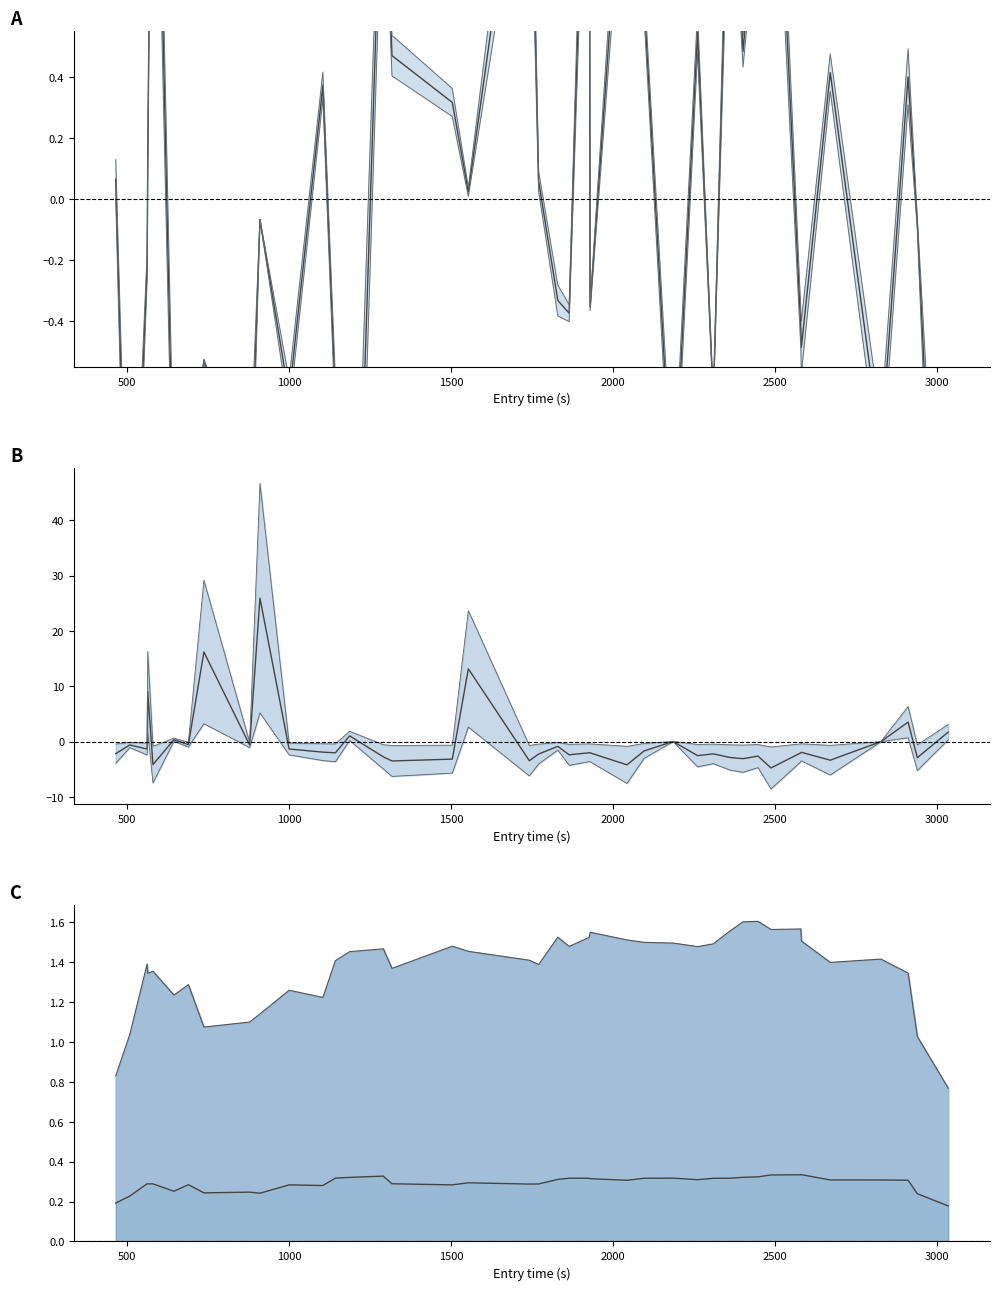

Where is the first local minimum for speed ratio?

1500